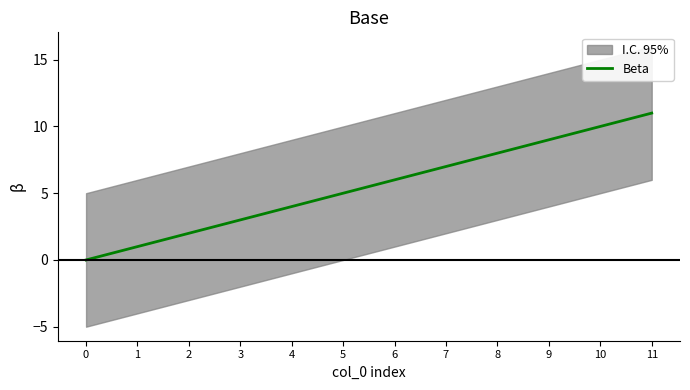

List the labels in order of value, smallest first.

0, 1, 2, 3, 4, 5, 6, 7, 8, 9, 10, 11